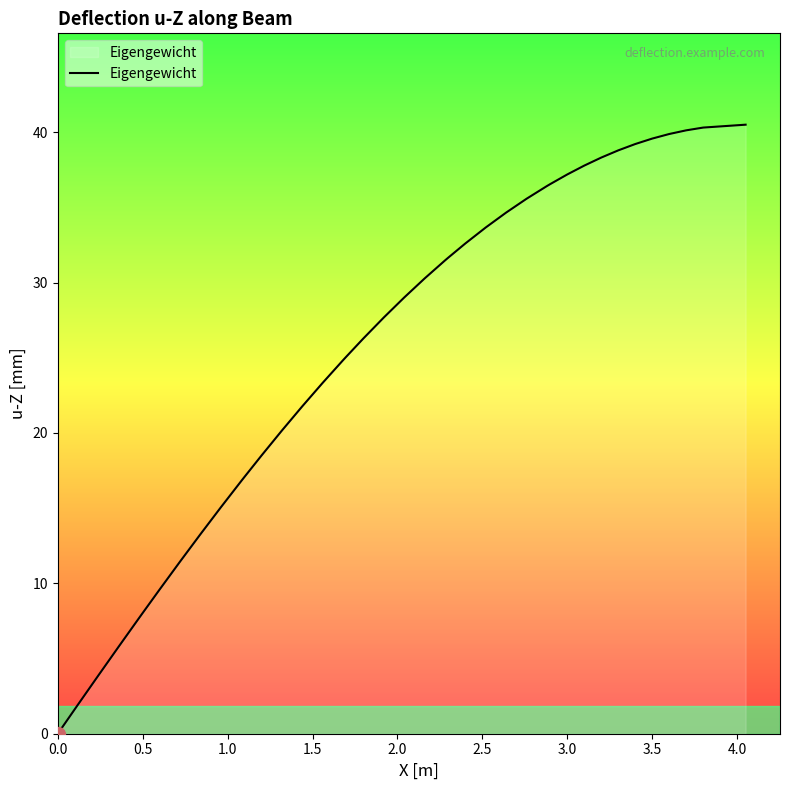

What is the difference between the maximum and minimum values?

40.5